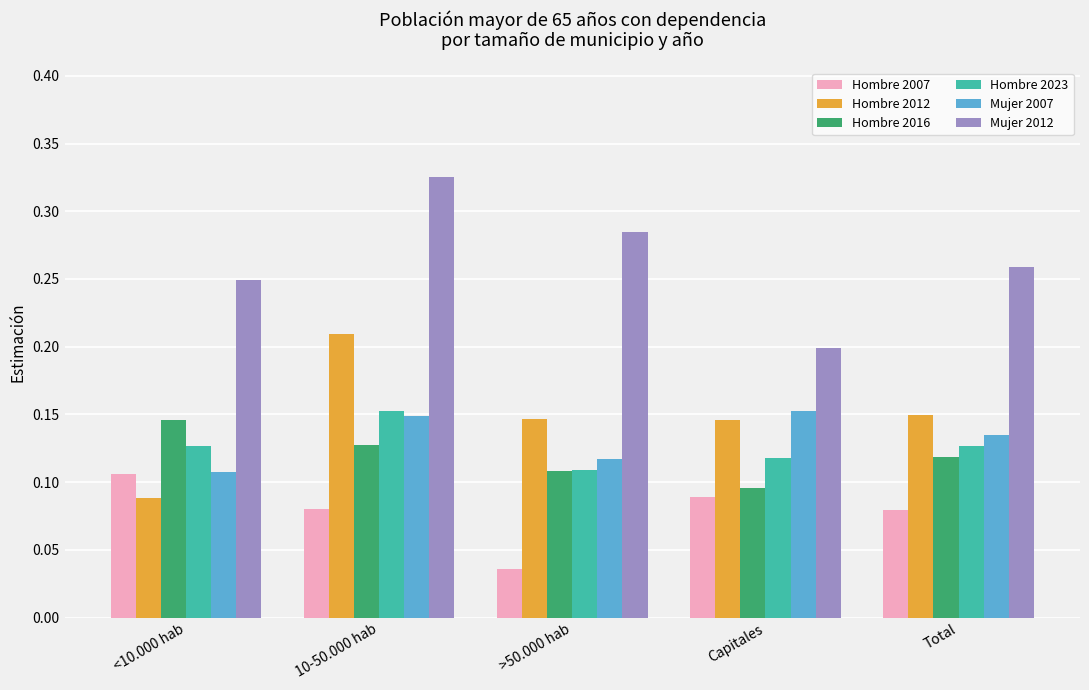

What is the label of the 2nd bar from the right?

Capitales